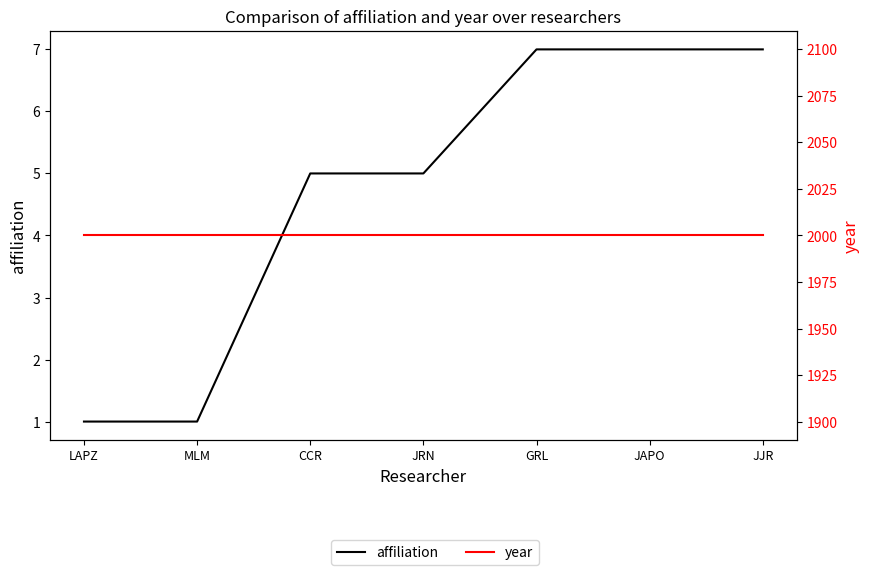

Reading right to left, what are all the values shown in this chart?

affiliation: JJR=7	JAPO=7	GRL=7	JRN=5	CCR=5	MLM=1	LAPZ=1
year: JJR=2000	JAPO=2000	GRL=2000	JRN=2000	CCR=2000	MLM=2000	LAPZ=2000